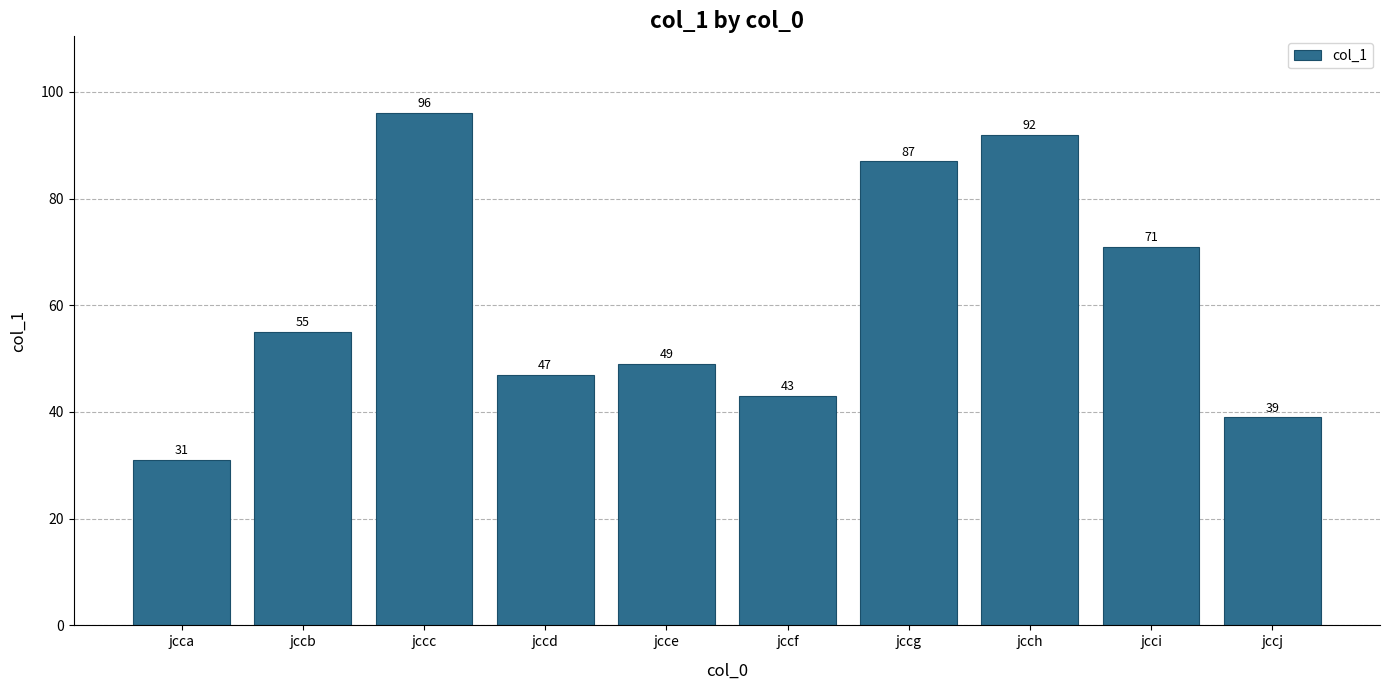

What value does the data have at jccd, to the nearest 5?

45